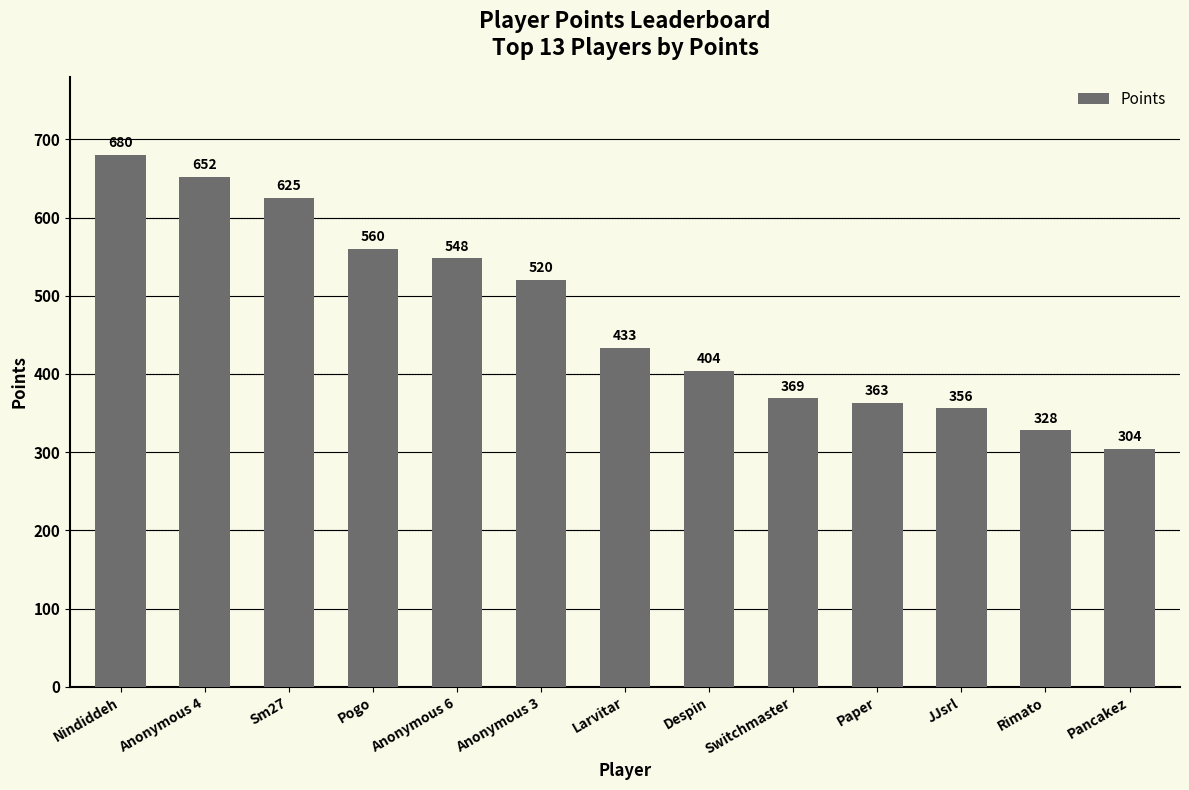

Where is the data nearest to the value 492?

Anonymous 3